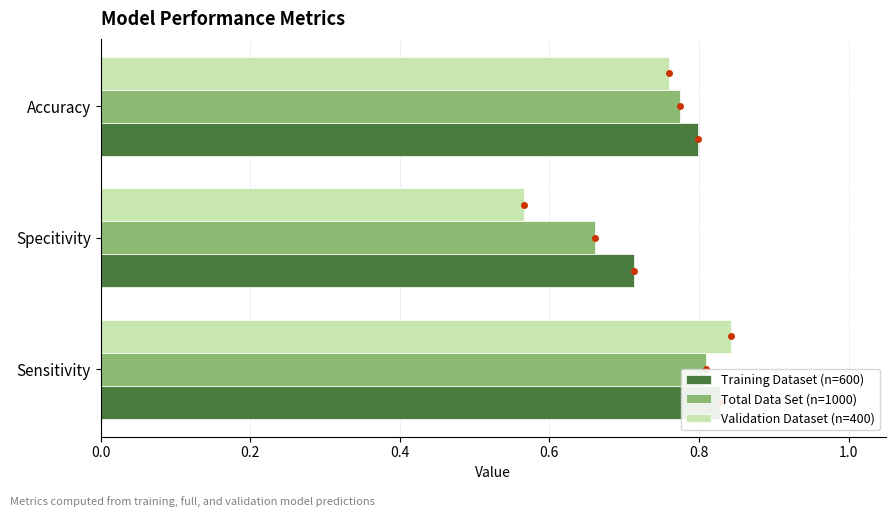

Are the bars grouped side by side (vs. stacked)?

Yes